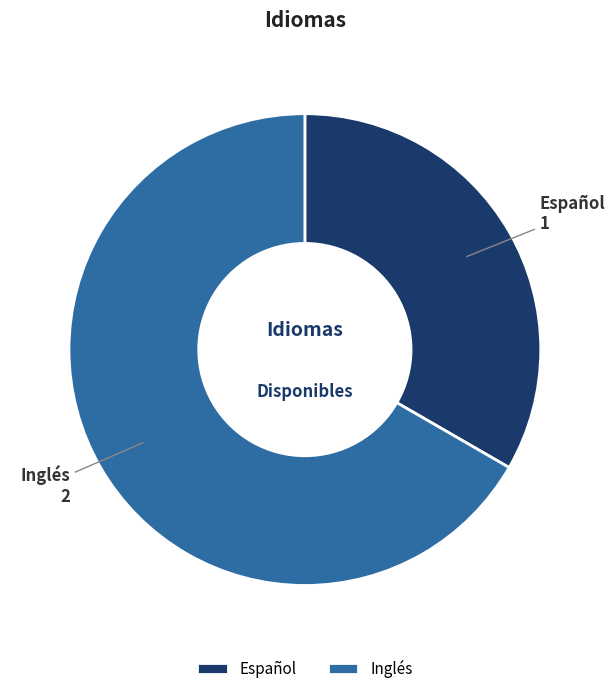

Does any single category account for the majority?

Yes